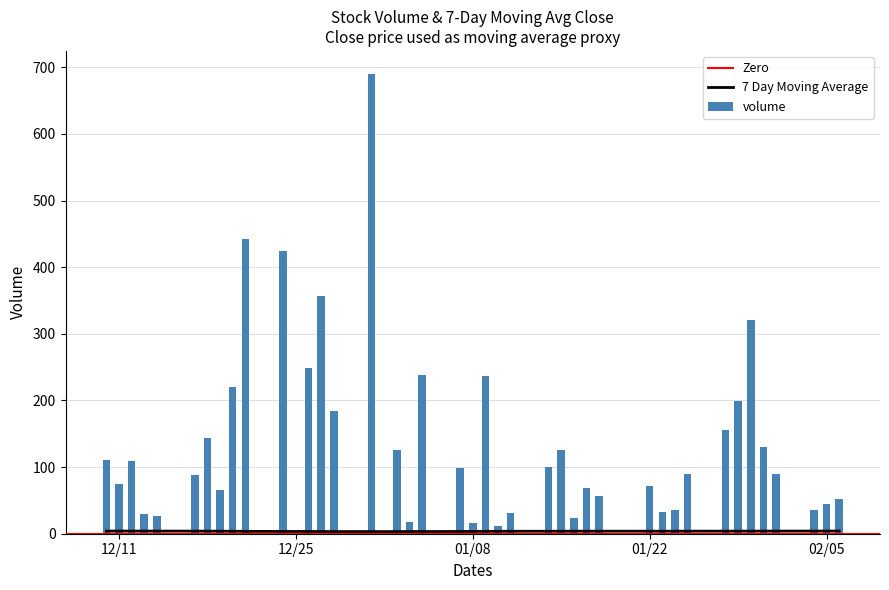

Where is the data nearest to the value 350?

2018-12-27